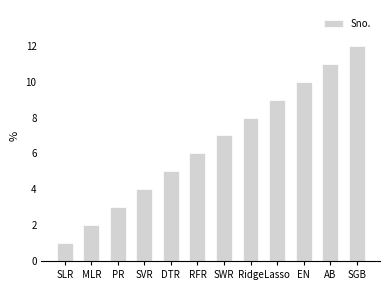

How many bars are there in total?

12